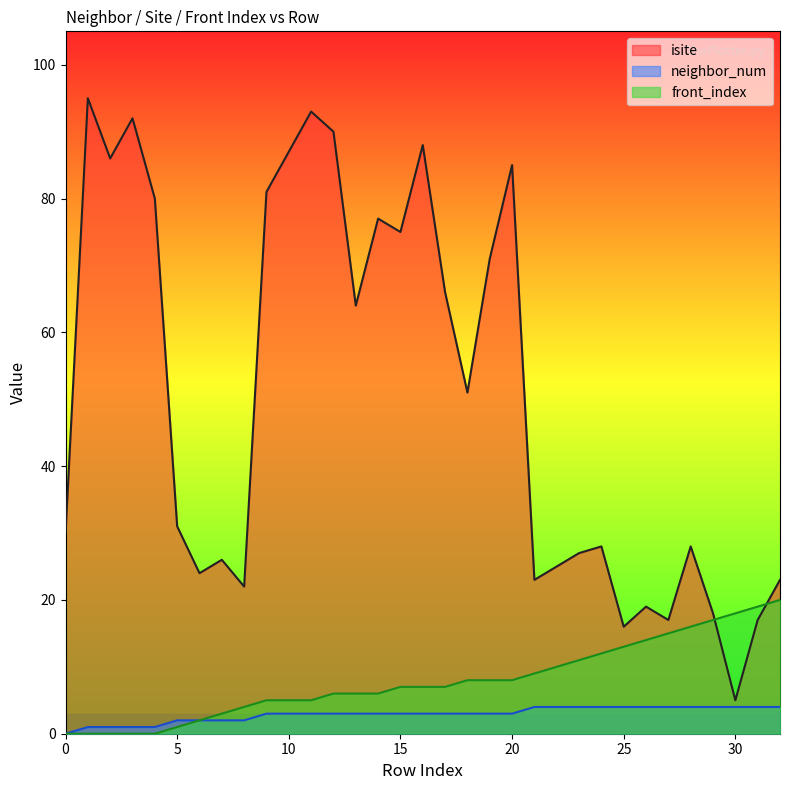

How many lines are shown in the chart?

3